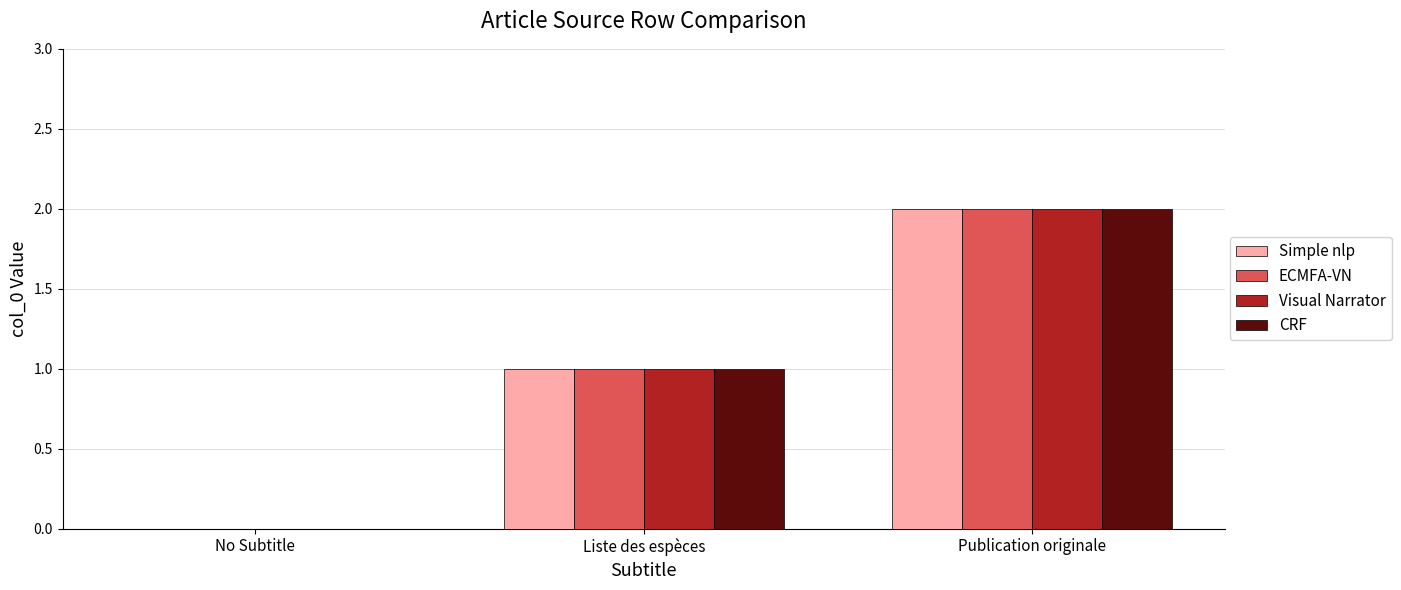

Reading left to right, transcribe all the data shown in this chart.

Simple nlp: 0	1	2
ECMFA-VN: 0	1	2
Visual Narrator: 0	1	2
CRF: 0	1	2